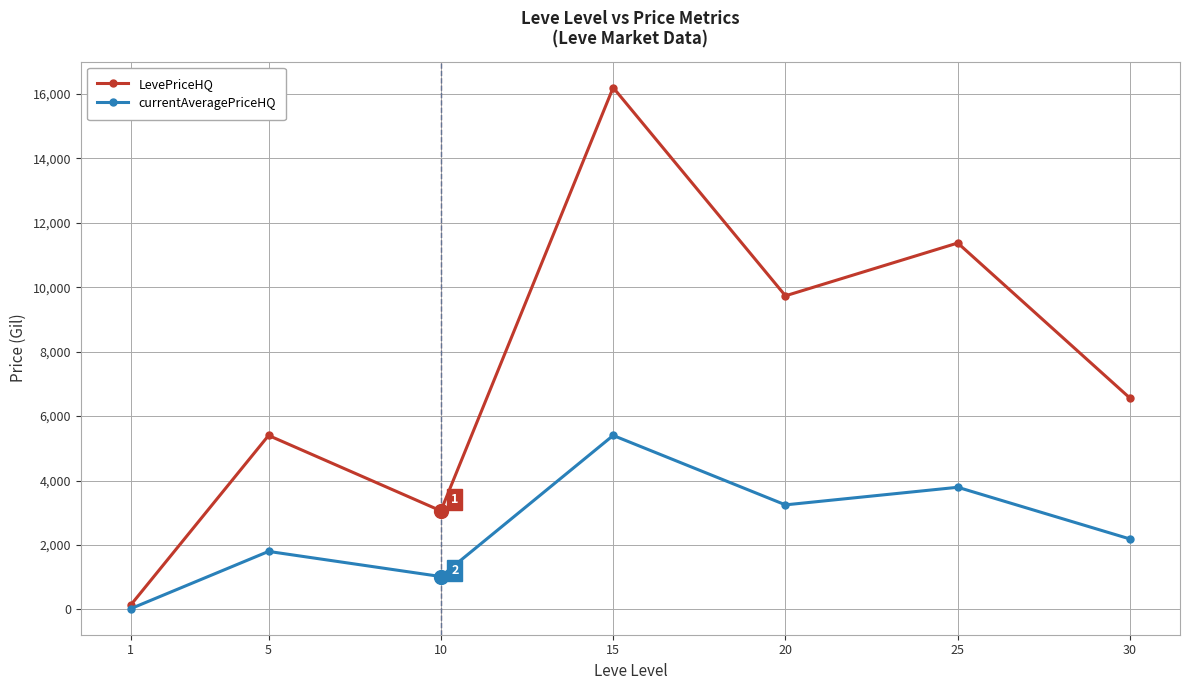

How many lines are shown in the chart?

2